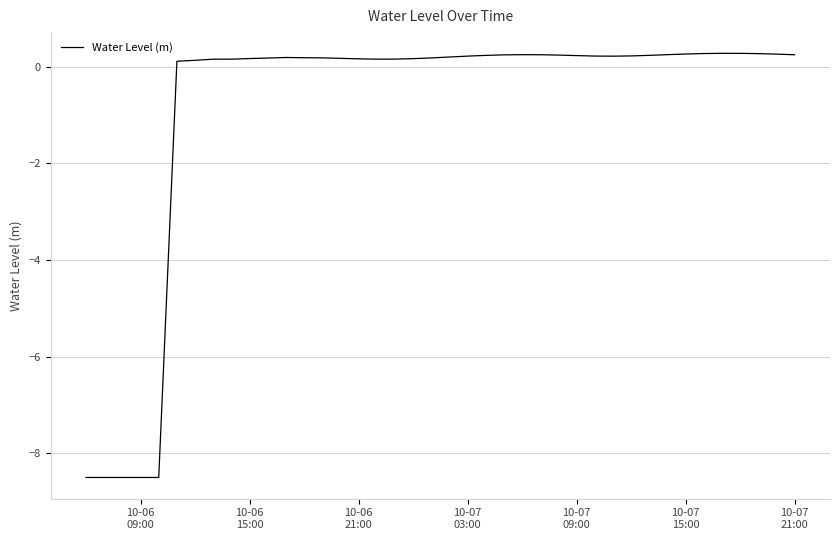

What is the difference between the maximum and minimum values?

8.8